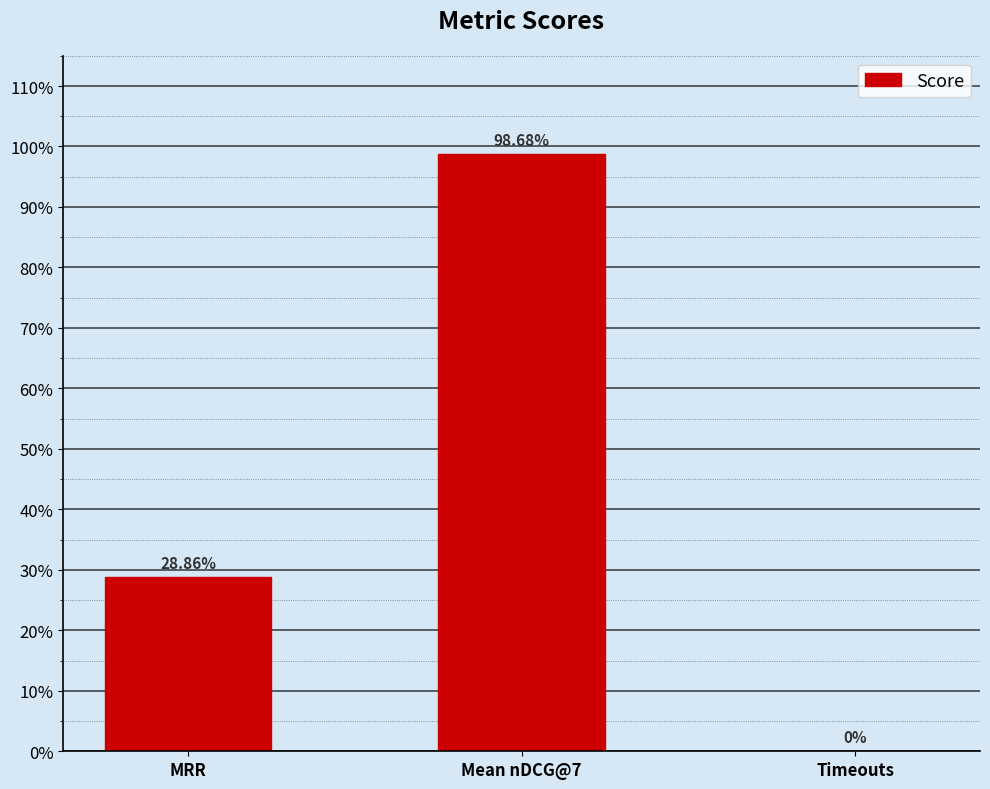

What is the label of the 3rd bar from the right?

MRR